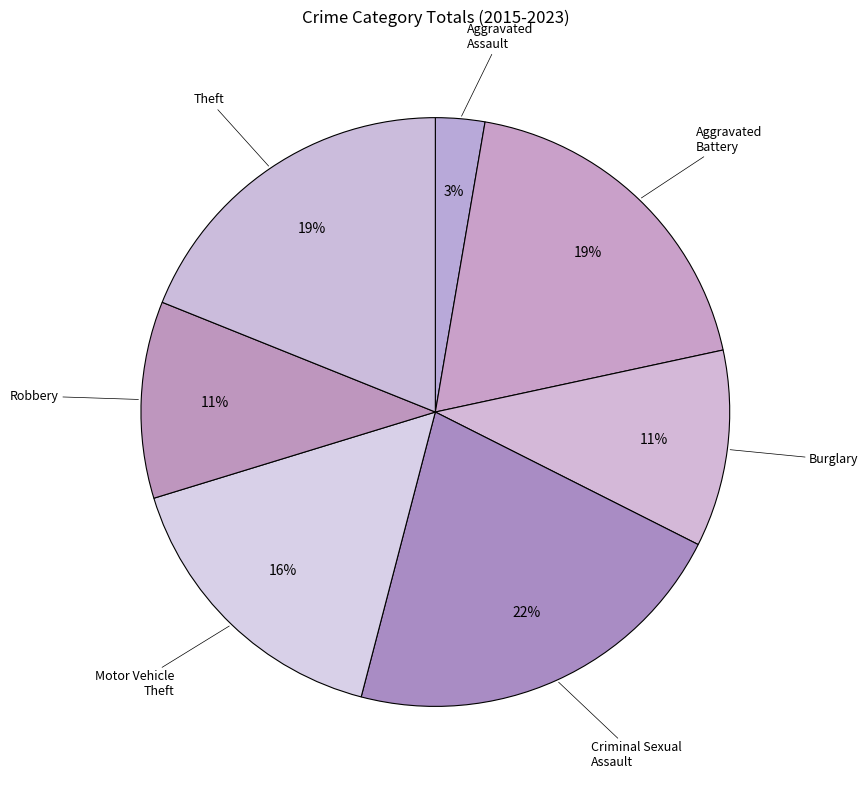

Count the number of slices in the pie.

7